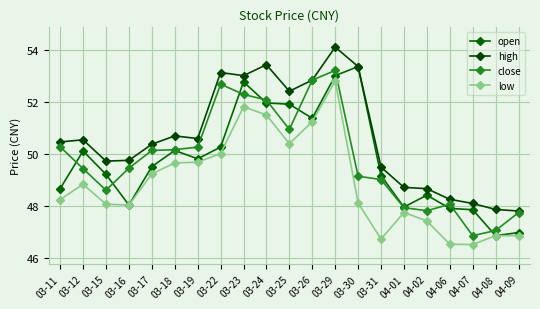

What are all the series names shown in the legend?

open, high, close, low